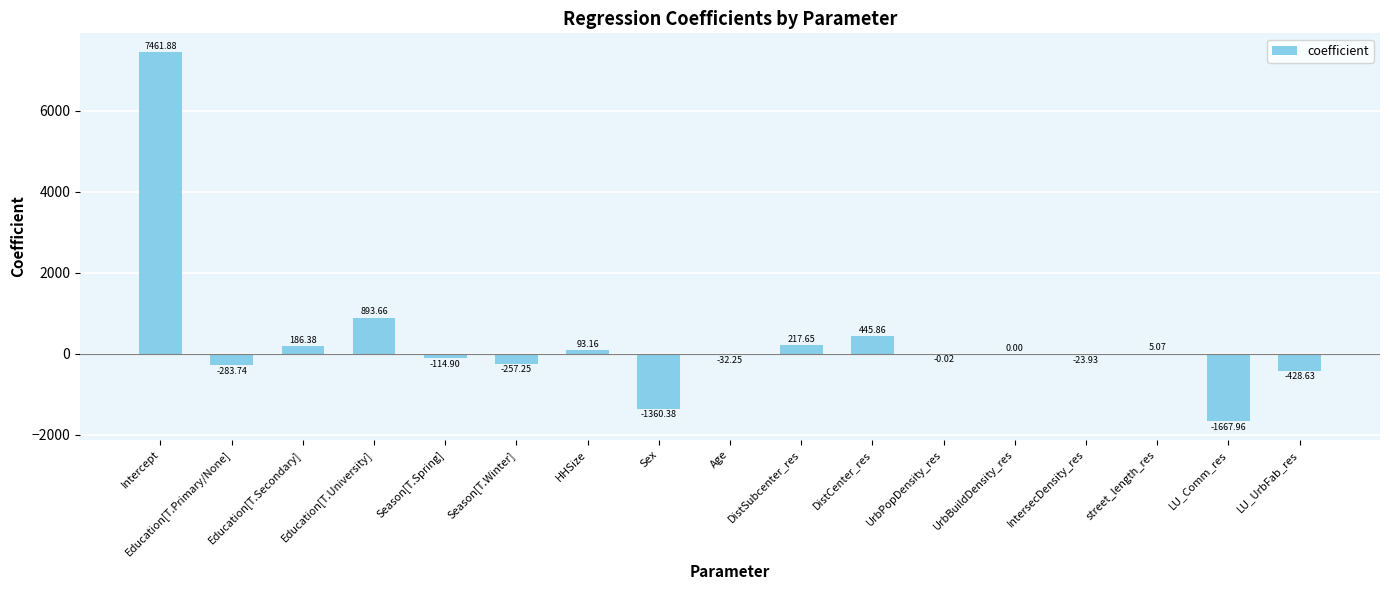

Which label corresponds to the largest value in the chart?

Intercept